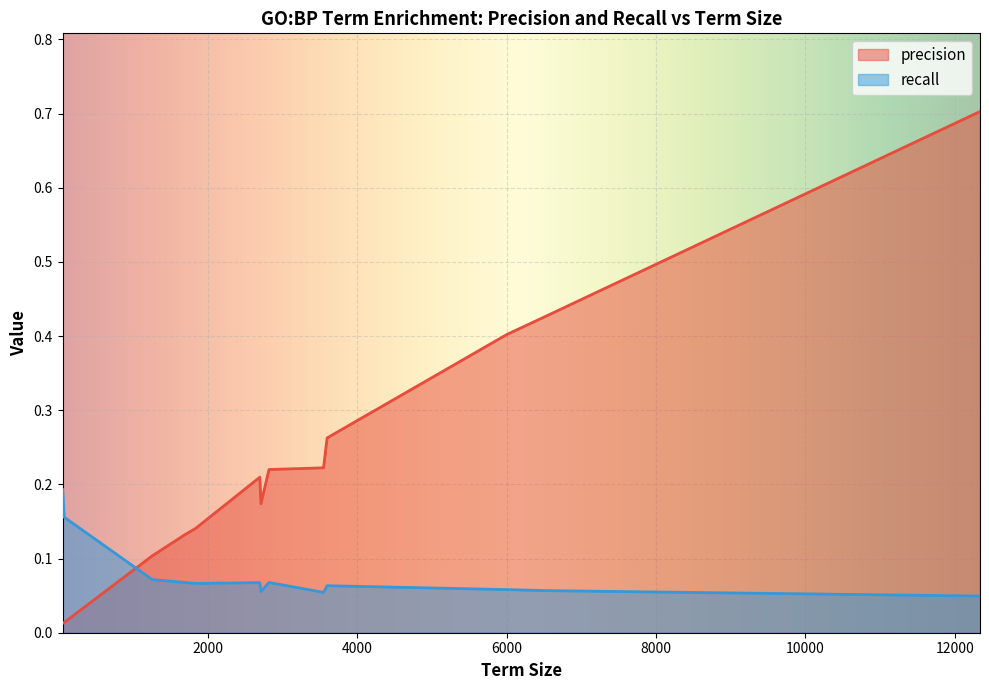

Rank the series by their average value, from lowest to highest.

recall, precision